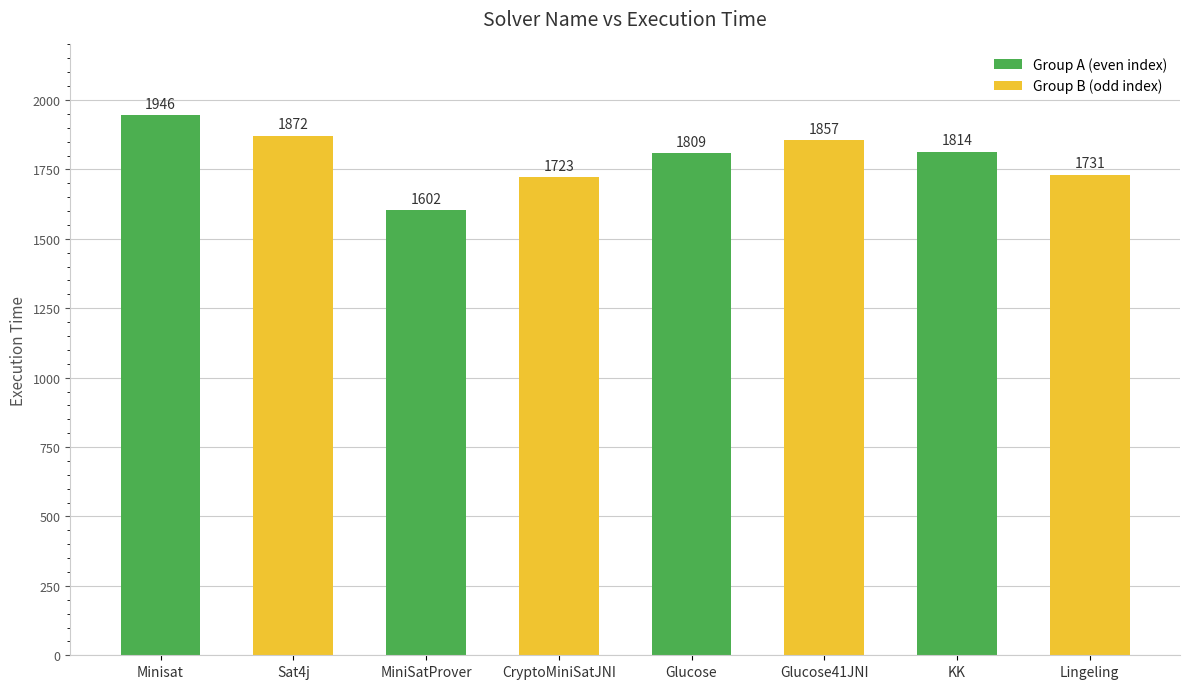

Are the bars grouped side by side (vs. stacked)?

No